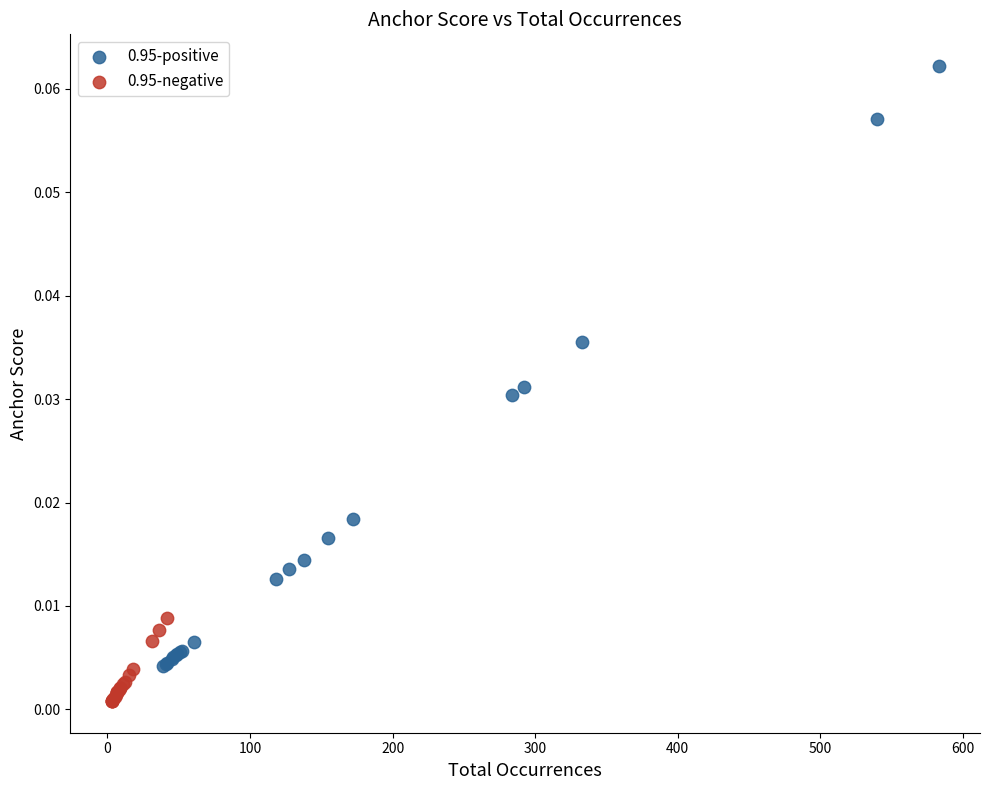

Which series reaches the minimum Y coordinate?

0.95-negative